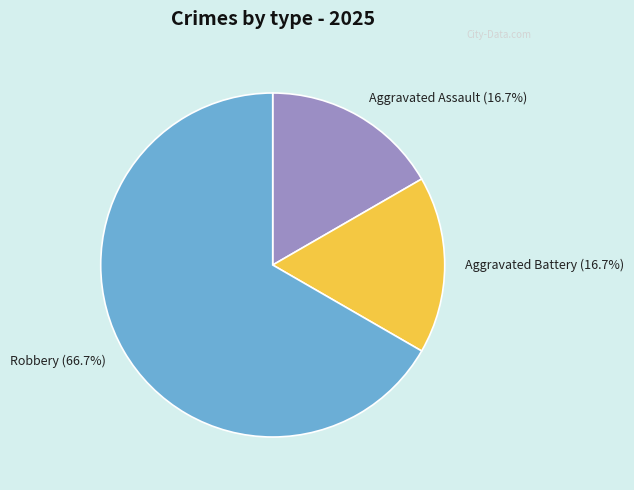

Count the number of slices in the pie.

3